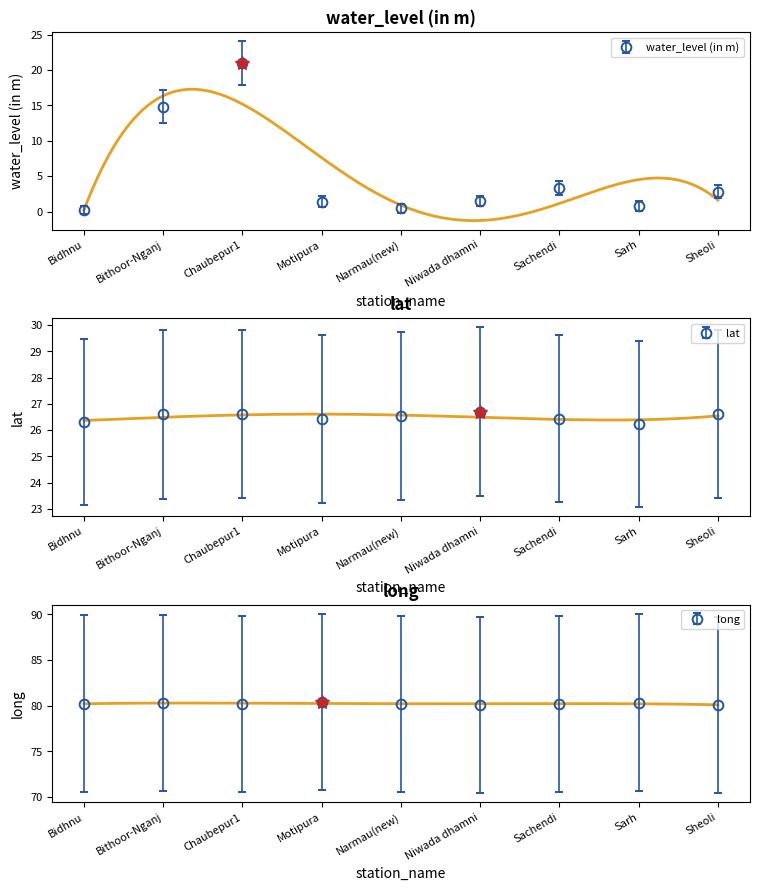

At which category is the sum across all series the highest?

Chaubepur1